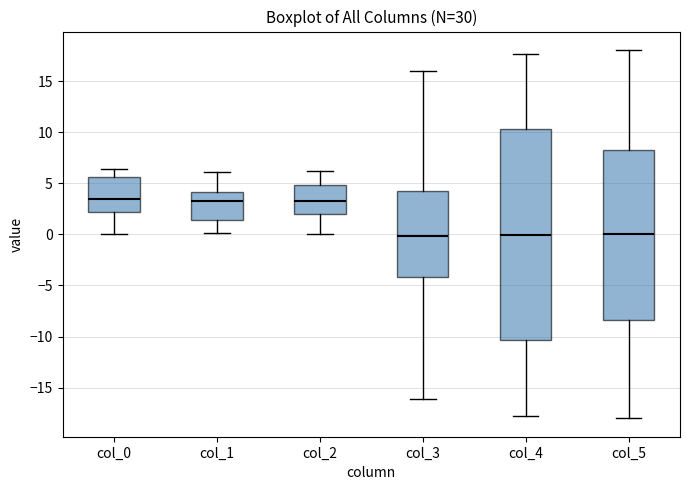

Comparing the boxes themselves (not the whiskers), which one is the tallest?

col_4